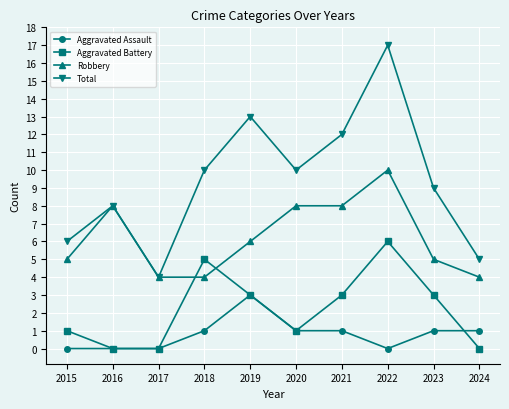

List the series in order of their peak value, highest first.

Total, Robbery, Aggravated Battery, Aggravated Assault